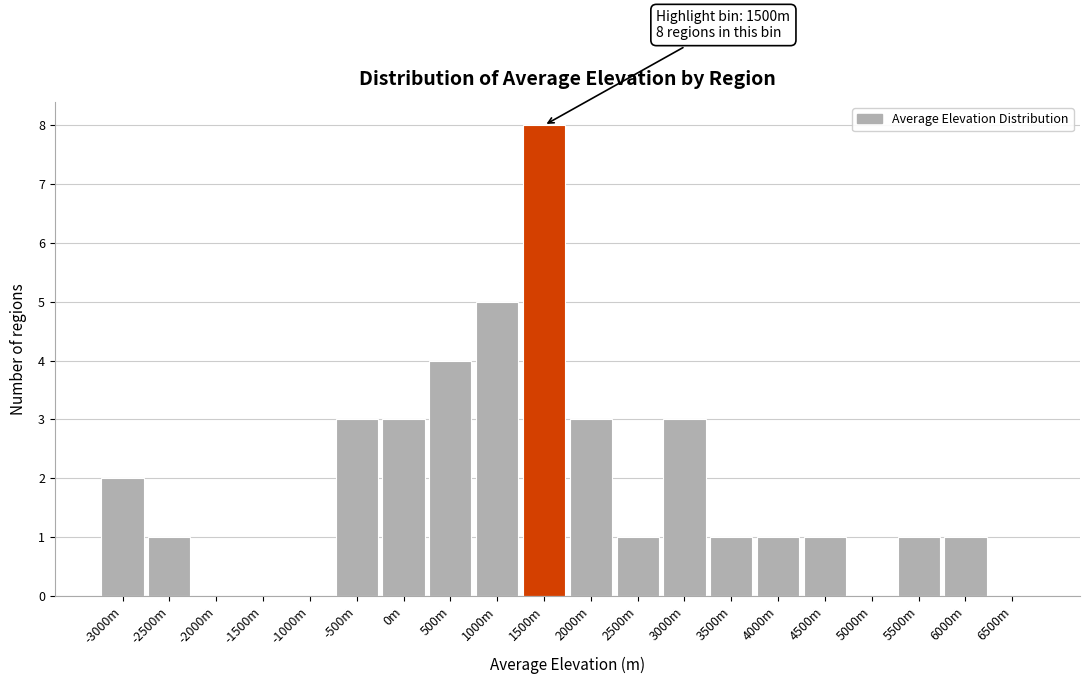

Reading left to right, transcribe all the data shown in this chart.

-3000m=2	-2500m=1	-2000m=0	-1500m=0	-1000m=0	-500m=3	0m=3	500m=4	1000m=5	1500m=8	2000m=3	2500m=1	3000m=3	3500m=1	4000m=1	4500m=1	5000m=0	5500m=1	6000m=1	6500m=0